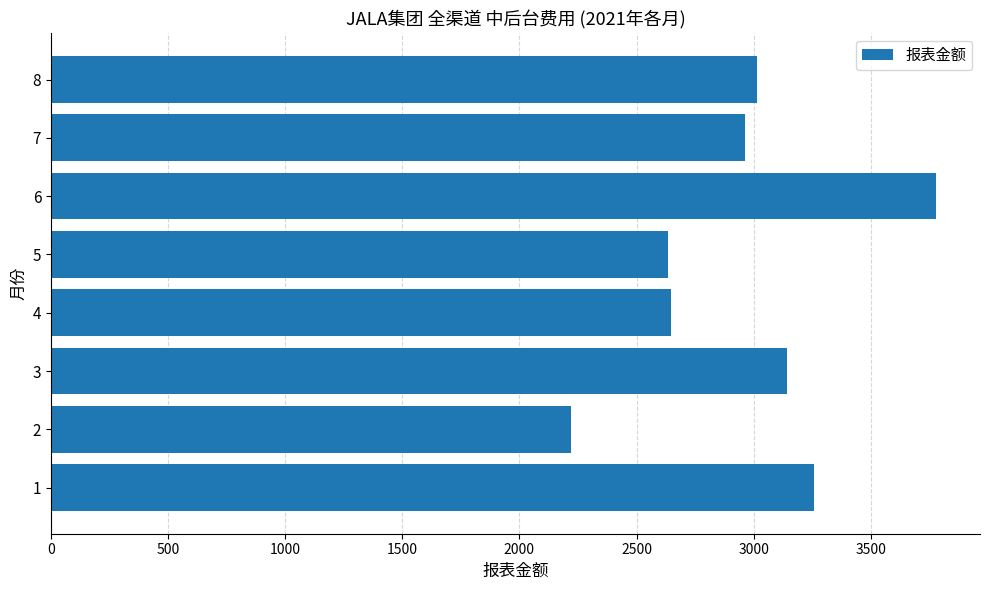

Read the value at 3.

3140.7